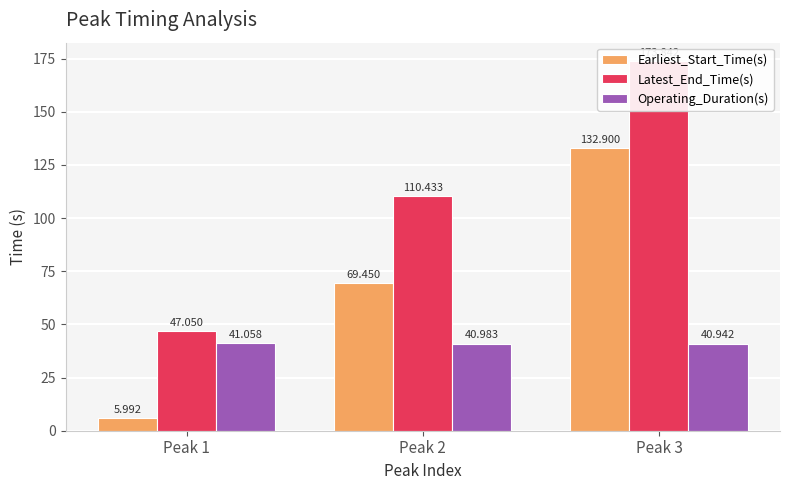

At which category is the sum across all series the highest?

Peak 3